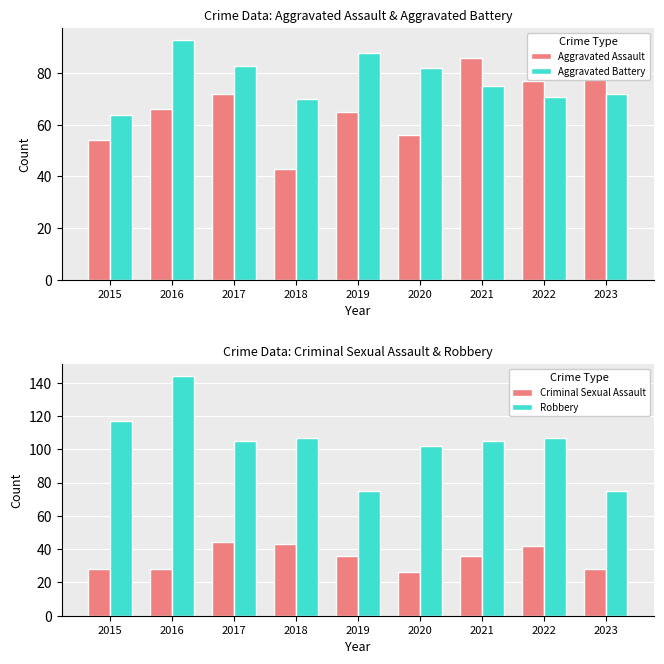

What is the maximum value for Robbery?

144